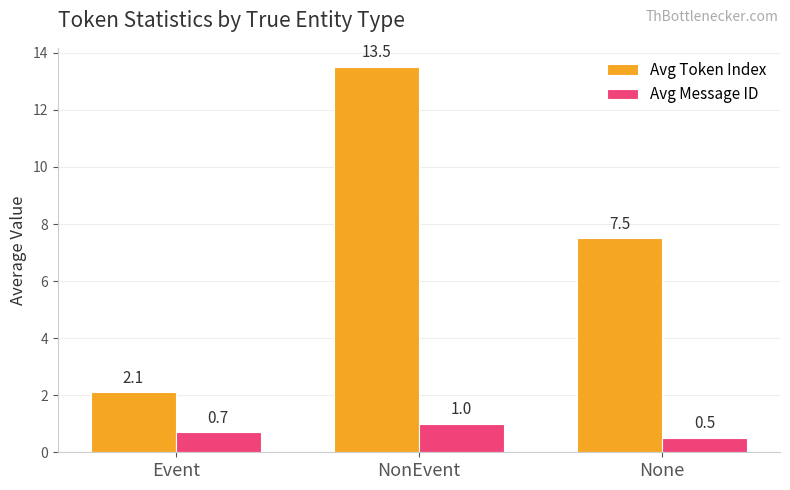

What is the spread (max minus min) of values at NonEvent?

12.5